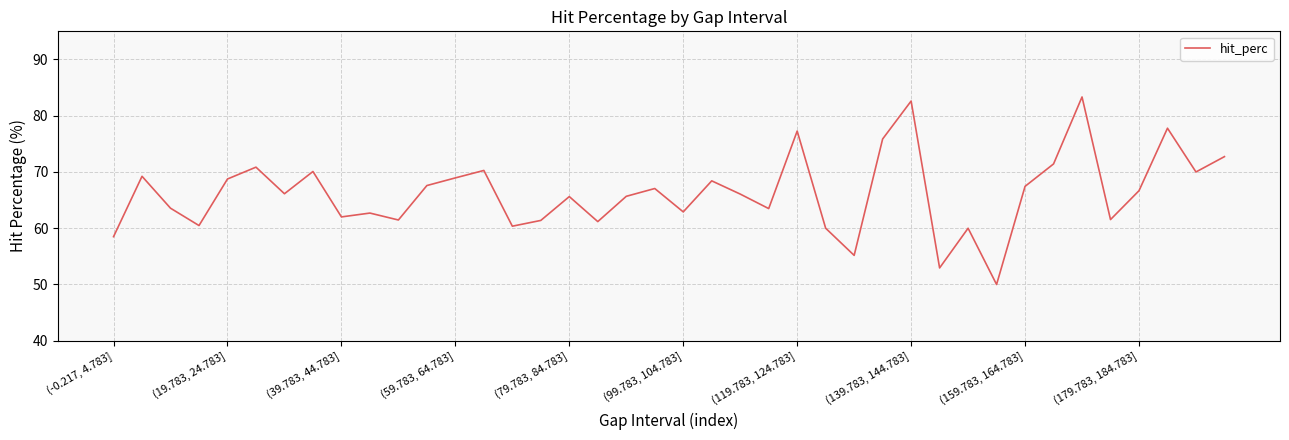

What is the difference between the maximum and minimum values?

33.3